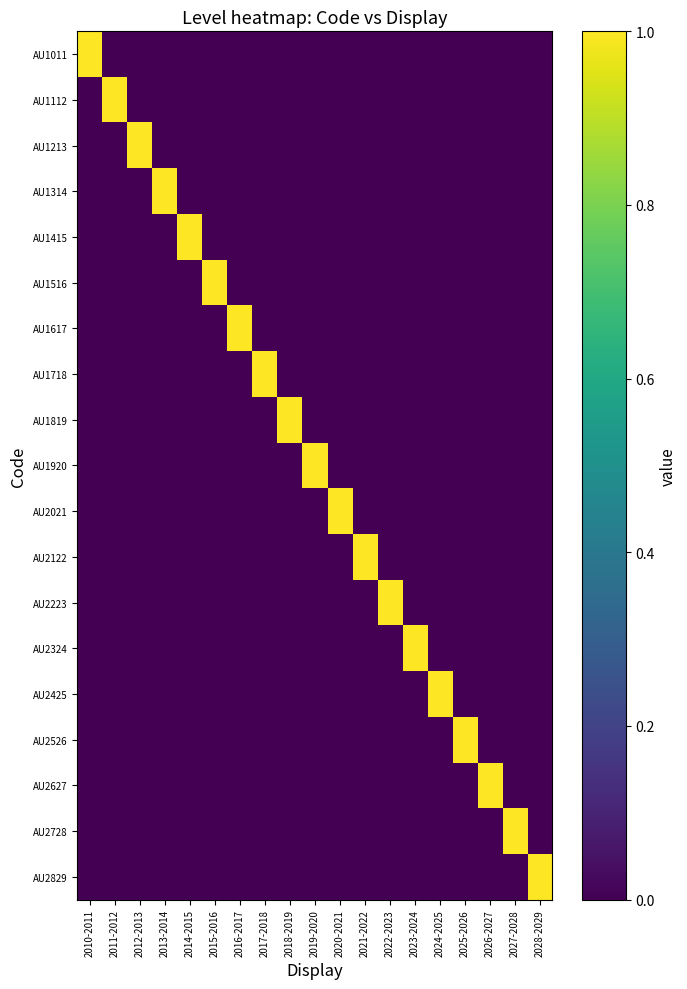

Reading left to right, what are all the values shown in this chart?

AU1011: 2010-2011=1	2011-2012=0	2012-2013=0	2013-2014=0	2014-2015=0	2015-2016=0	2016-2017=0	2017-2018=0	2018-2019=0	2019-2020=0	2020-2021=0	2021-2022=0	2022-2023=0	2023-2024=0	2024-2025=0	2025-2026=0	2026-2027=0	2027-2028=0	2028-2029=0
AU1112: 2010-2011=0	2011-2012=1	2012-2013=0	2013-2014=0	2014-2015=0	2015-2016=0	2016-2017=0	2017-2018=0	2018-2019=0	2019-2020=0	2020-2021=0	2021-2022=0	2022-2023=0	2023-2024=0	2024-2025=0	2025-2026=0	2026-2027=0	2027-2028=0	2028-2029=0
AU1213: 2010-2011=0	2011-2012=0	2012-2013=1	2013-2014=0	2014-2015=0	2015-2016=0	2016-2017=0	2017-2018=0	2018-2019=0	2019-2020=0	2020-2021=0	2021-2022=0	2022-2023=0	2023-2024=0	2024-2025=0	2025-2026=0	2026-2027=0	2027-2028=0	2028-2029=0
AU1314: 2010-2011=0	2011-2012=0	2012-2013=0	2013-2014=1	2014-2015=0	2015-2016=0	2016-2017=0	2017-2018=0	2018-2019=0	2019-2020=0	2020-2021=0	2021-2022=0	2022-2023=0	2023-2024=0	2024-2025=0	2025-2026=0	2026-2027=0	2027-2028=0	2028-2029=0
AU1415: 2010-2011=0	2011-2012=0	2012-2013=0	2013-2014=0	2014-2015=1	2015-2016=0	2016-2017=0	2017-2018=0	2018-2019=0	2019-2020=0	2020-2021=0	2021-2022=0	2022-2023=0	2023-2024=0	2024-2025=0	2025-2026=0	2026-2027=0	2027-2028=0	2028-2029=0
AU1516: 2010-2011=0	2011-2012=0	2012-2013=0	2013-2014=0	2014-2015=0	2015-2016=1	2016-2017=0	2017-2018=0	2018-2019=0	2019-2020=0	2020-2021=0	2021-2022=0	2022-2023=0	2023-2024=0	2024-2025=0	2025-2026=0	2026-2027=0	2027-2028=0	2028-2029=0
AU1617: 2010-2011=0	2011-2012=0	2012-2013=0	2013-2014=0	2014-2015=0	2015-2016=0	2016-2017=1	2017-2018=0	2018-2019=0	2019-2020=0	2020-2021=0	2021-2022=0	2022-2023=0	2023-2024=0	2024-2025=0	2025-2026=0	2026-2027=0	2027-2028=0	2028-2029=0
AU1718: 2010-2011=0	2011-2012=0	2012-2013=0	2013-2014=0	2014-2015=0	2015-2016=0	2016-2017=0	2017-2018=1	2018-2019=0	2019-2020=0	2020-2021=0	2021-2022=0	2022-2023=0	2023-2024=0	2024-2025=0	2025-2026=0	2026-2027=0	2027-2028=0	2028-2029=0
AU1819: 2010-2011=0	2011-2012=0	2012-2013=0	2013-2014=0	2014-2015=0	2015-2016=0	2016-2017=0	2017-2018=0	2018-2019=1	2019-2020=0	2020-2021=0	2021-2022=0	2022-2023=0	2023-2024=0	2024-2025=0	2025-2026=0	2026-2027=0	2027-2028=0	2028-2029=0
AU1920: 2010-2011=0	2011-2012=0	2012-2013=0	2013-2014=0	2014-2015=0	2015-2016=0	2016-2017=0	2017-2018=0	2018-2019=0	2019-2020=1	2020-2021=0	2021-2022=0	2022-2023=0	2023-2024=0	2024-2025=0	2025-2026=0	2026-2027=0	2027-2028=0	2028-2029=0
AU2021: 2010-2011=0	2011-2012=0	2012-2013=0	2013-2014=0	2014-2015=0	2015-2016=0	2016-2017=0	2017-2018=0	2018-2019=0	2019-2020=0	2020-2021=1	2021-2022=0	2022-2023=0	2023-2024=0	2024-2025=0	2025-2026=0	2026-2027=0	2027-2028=0	2028-2029=0
AU2122: 2010-2011=0	2011-2012=0	2012-2013=0	2013-2014=0	2014-2015=0	2015-2016=0	2016-2017=0	2017-2018=0	2018-2019=0	2019-2020=0	2020-2021=0	2021-2022=1	2022-2023=0	2023-2024=0	2024-2025=0	2025-2026=0	2026-2027=0	2027-2028=0	2028-2029=0
AU2223: 2010-2011=0	2011-2012=0	2012-2013=0	2013-2014=0	2014-2015=0	2015-2016=0	2016-2017=0	2017-2018=0	2018-2019=0	2019-2020=0	2020-2021=0	2021-2022=0	2022-2023=1	2023-2024=0	2024-2025=0	2025-2026=0	2026-2027=0	2027-2028=0	2028-2029=0
AU2324: 2010-2011=0	2011-2012=0	2012-2013=0	2013-2014=0	2014-2015=0	2015-2016=0	2016-2017=0	2017-2018=0	2018-2019=0	2019-2020=0	2020-2021=0	2021-2022=0	2022-2023=0	2023-2024=1	2024-2025=0	2025-2026=0	2026-2027=0	2027-2028=0	2028-2029=0
AU2425: 2010-2011=0	2011-2012=0	2012-2013=0	2013-2014=0	2014-2015=0	2015-2016=0	2016-2017=0	2017-2018=0	2018-2019=0	2019-2020=0	2020-2021=0	2021-2022=0	2022-2023=0	2023-2024=0	2024-2025=1	2025-2026=0	2026-2027=0	2027-2028=0	2028-2029=0
AU2526: 2010-2011=0	2011-2012=0	2012-2013=0	2013-2014=0	2014-2015=0	2015-2016=0	2016-2017=0	2017-2018=0	2018-2019=0	2019-2020=0	2020-2021=0	2021-2022=0	2022-2023=0	2023-2024=0	2024-2025=0	2025-2026=1	2026-2027=0	2027-2028=0	2028-2029=0
AU2627: 2010-2011=0	2011-2012=0	2012-2013=0	2013-2014=0	2014-2015=0	2015-2016=0	2016-2017=0	2017-2018=0	2018-2019=0	2019-2020=0	2020-2021=0	2021-2022=0	2022-2023=0	2023-2024=0	2024-2025=0	2025-2026=0	2026-2027=1	2027-2028=0	2028-2029=0
AU2728: 2010-2011=0	2011-2012=0	2012-2013=0	2013-2014=0	2014-2015=0	2015-2016=0	2016-2017=0	2017-2018=0	2018-2019=0	2019-2020=0	2020-2021=0	2021-2022=0	2022-2023=0	2023-2024=0	2024-2025=0	2025-2026=0	2026-2027=0	2027-2028=1	2028-2029=0
AU2829: 2010-2011=0	2011-2012=0	2012-2013=0	2013-2014=0	2014-2015=0	2015-2016=0	2016-2017=0	2017-2018=0	2018-2019=0	2019-2020=0	2020-2021=0	2021-2022=0	2022-2023=0	2023-2024=0	2024-2025=0	2025-2026=0	2026-2027=0	2027-2028=0	2028-2029=1